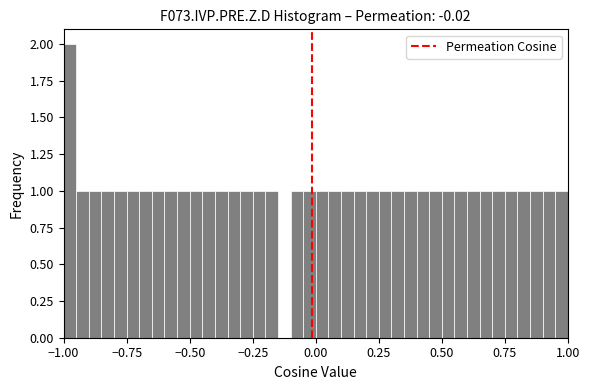

Around what value on the x-axis is the tallest bar? Give the approximate position of its centre, as read against the axis.

-0.95